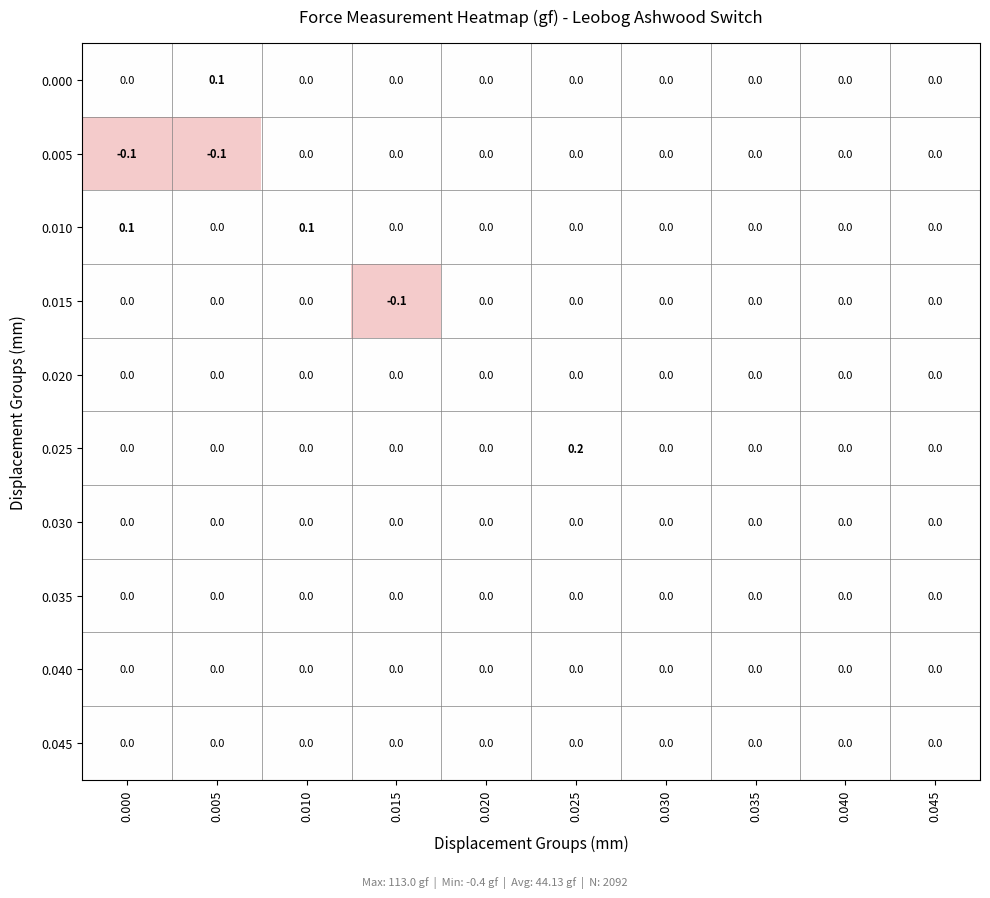

The 0.035 series shows 0.0 at 0.005. True or false?

True